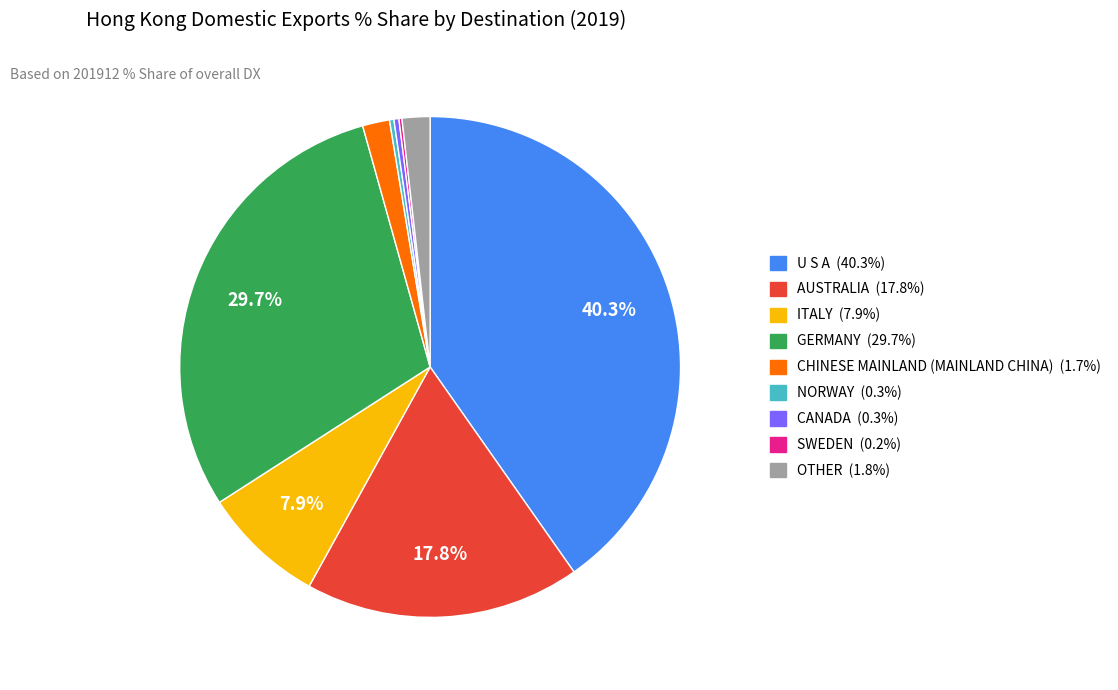

True or false: ITALY accounts for 8% of the total.

True